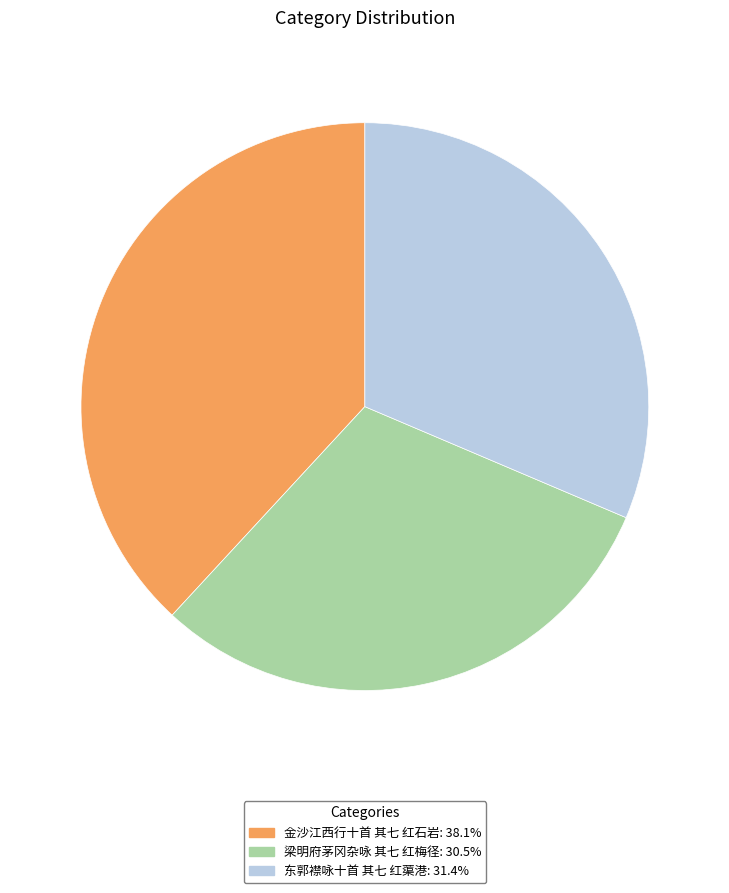

Count the number of slices in the pie.

3